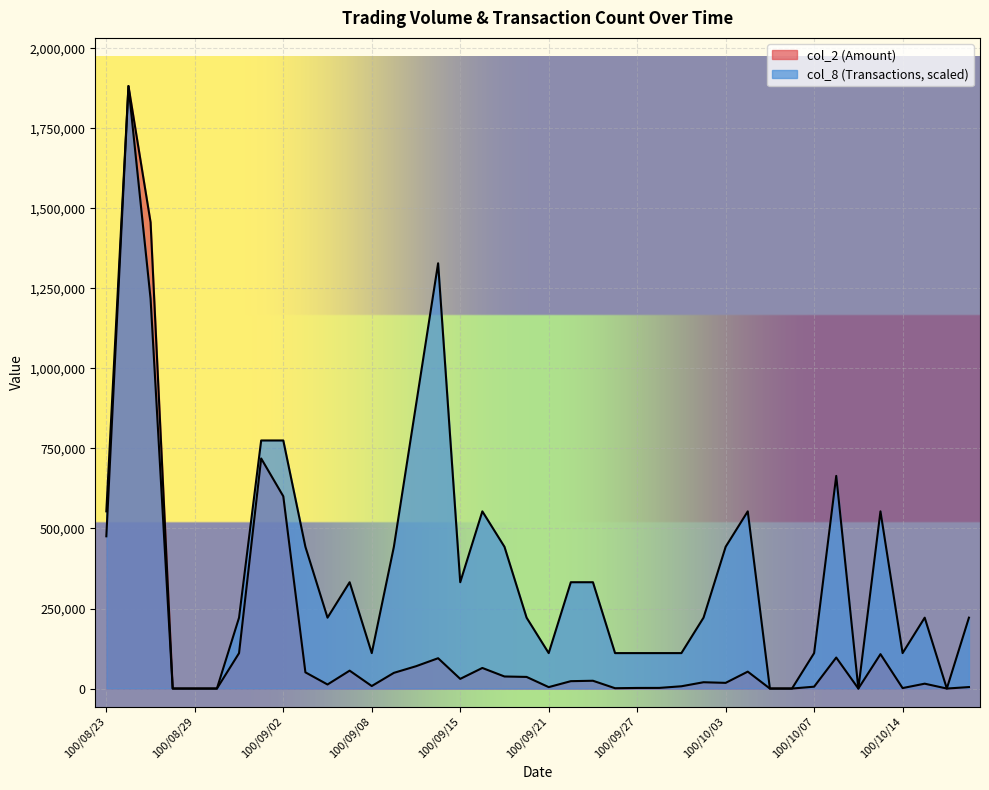

How many interior local peaks does the col_8 series have?

8